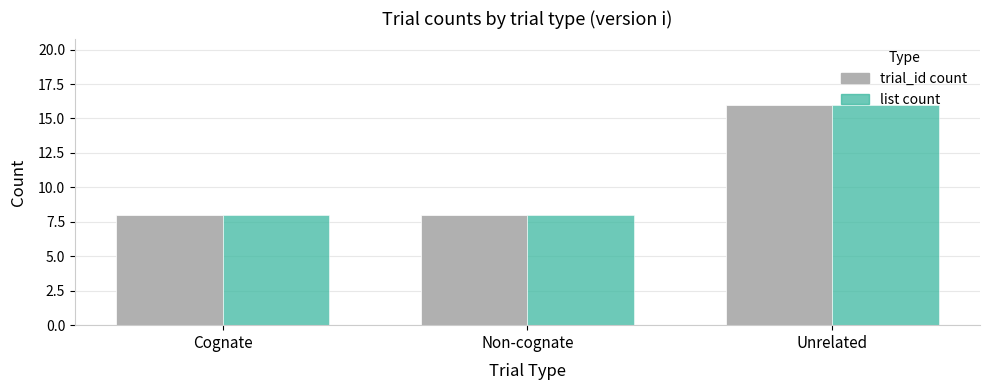

What is the maximum value shown in the chart?

16